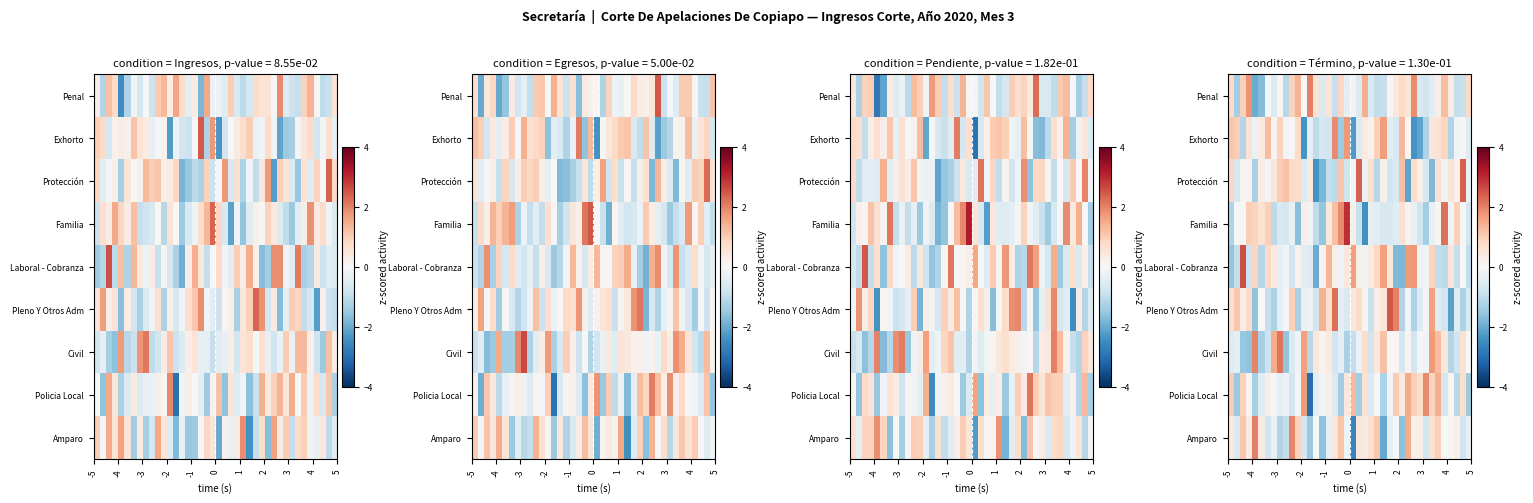

At how many categories does at least one series exceed 0?

40